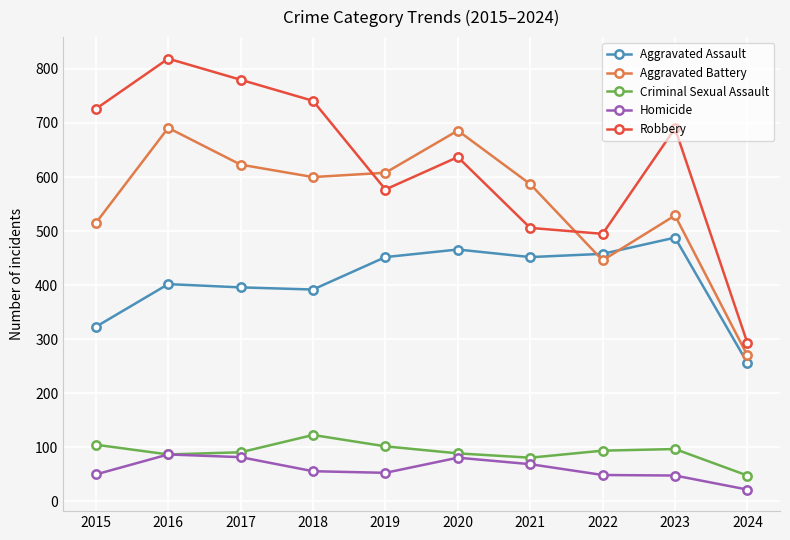

What is the spread (max minus min) of values at 2022?

446